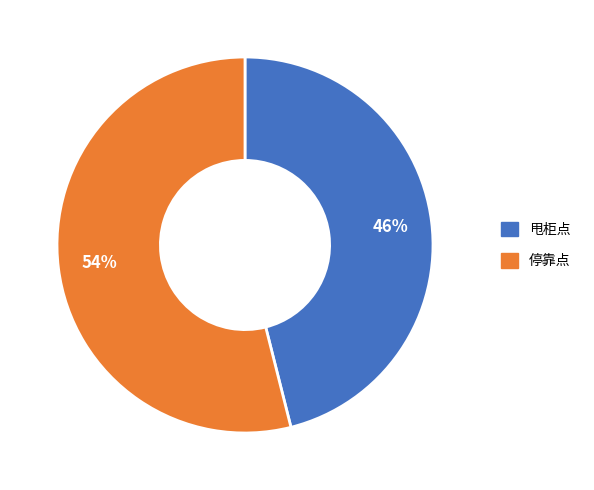

How many slices are in this pie chart?

2